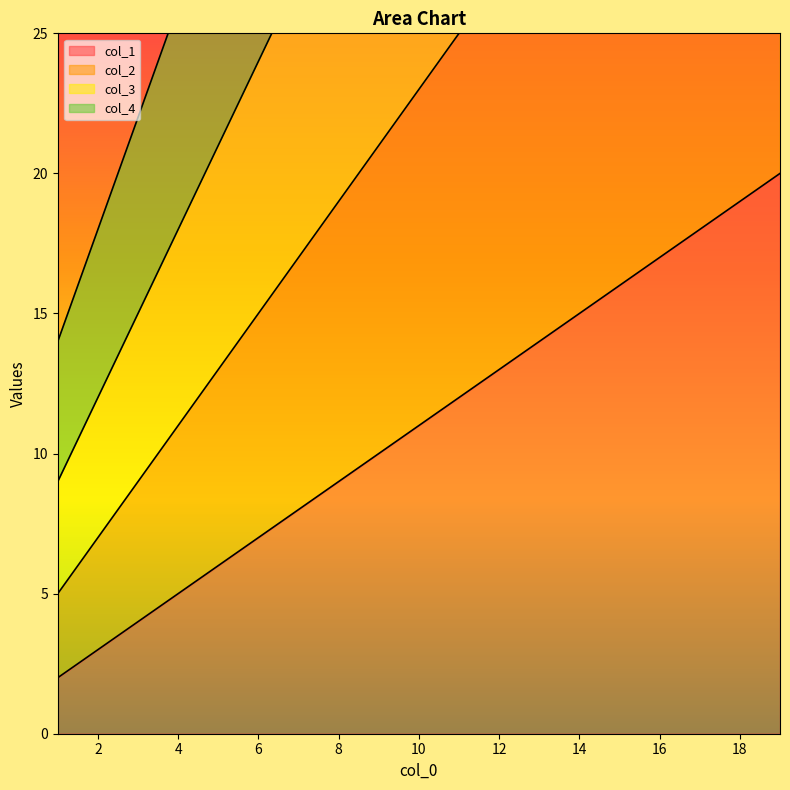

True or false: col_3 has more than 1 points higher than both neighbors.

False